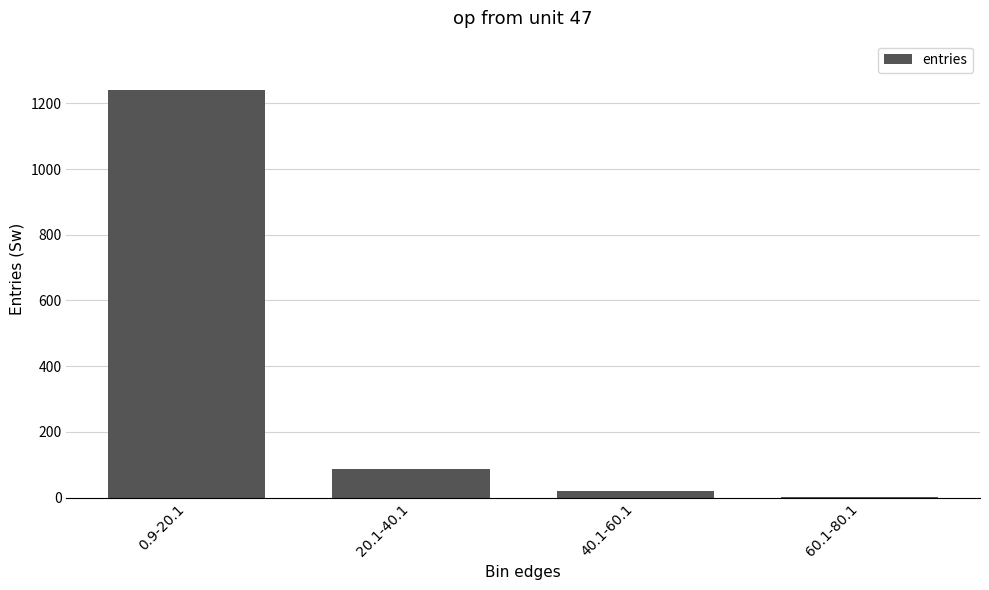

Reading left to right, transcribe all the data shown in this chart.

1242	87	19	2